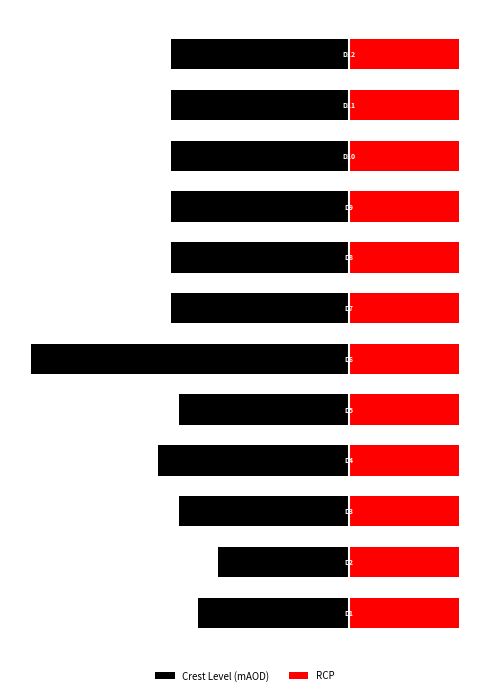

Which series has the largest total across all categories?

RCP